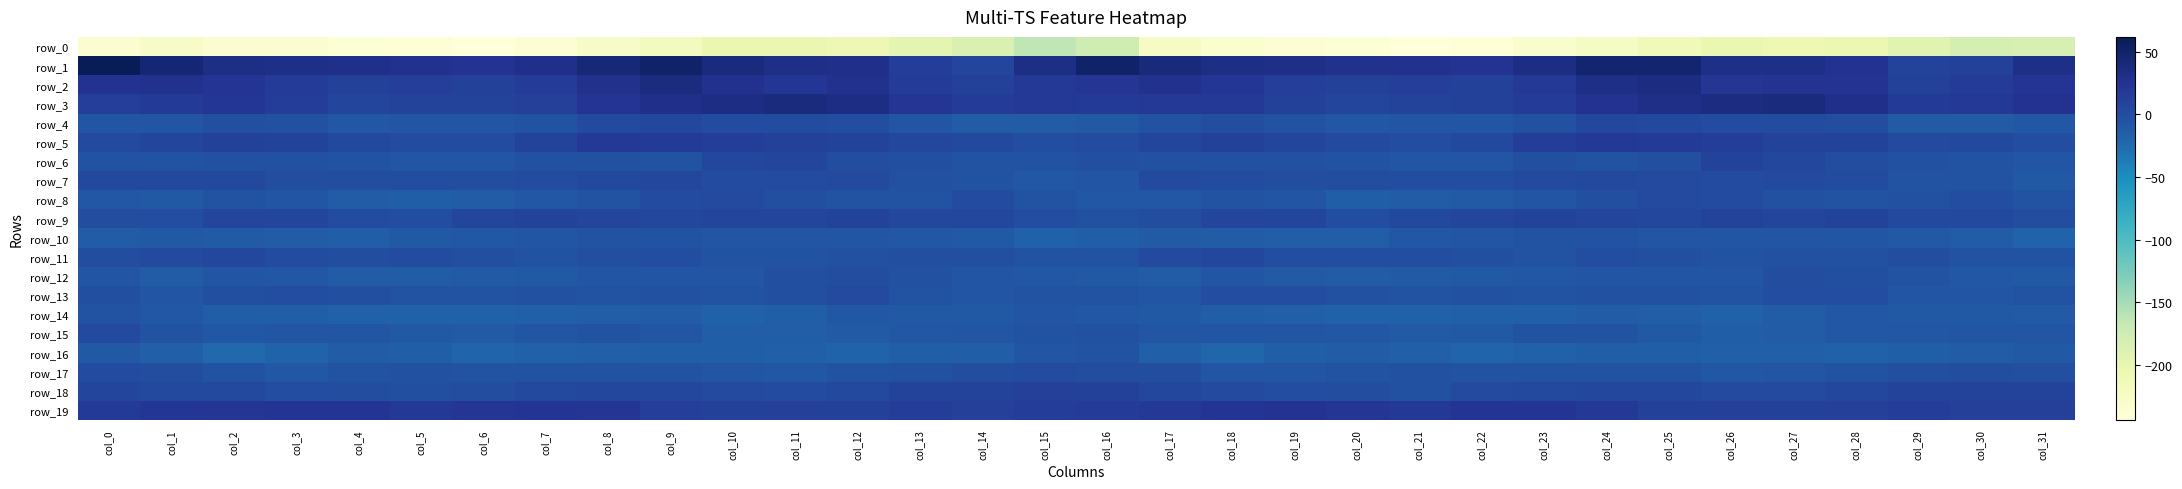

What is the sum of the row_5 values at col_13 and col_14?

8.9